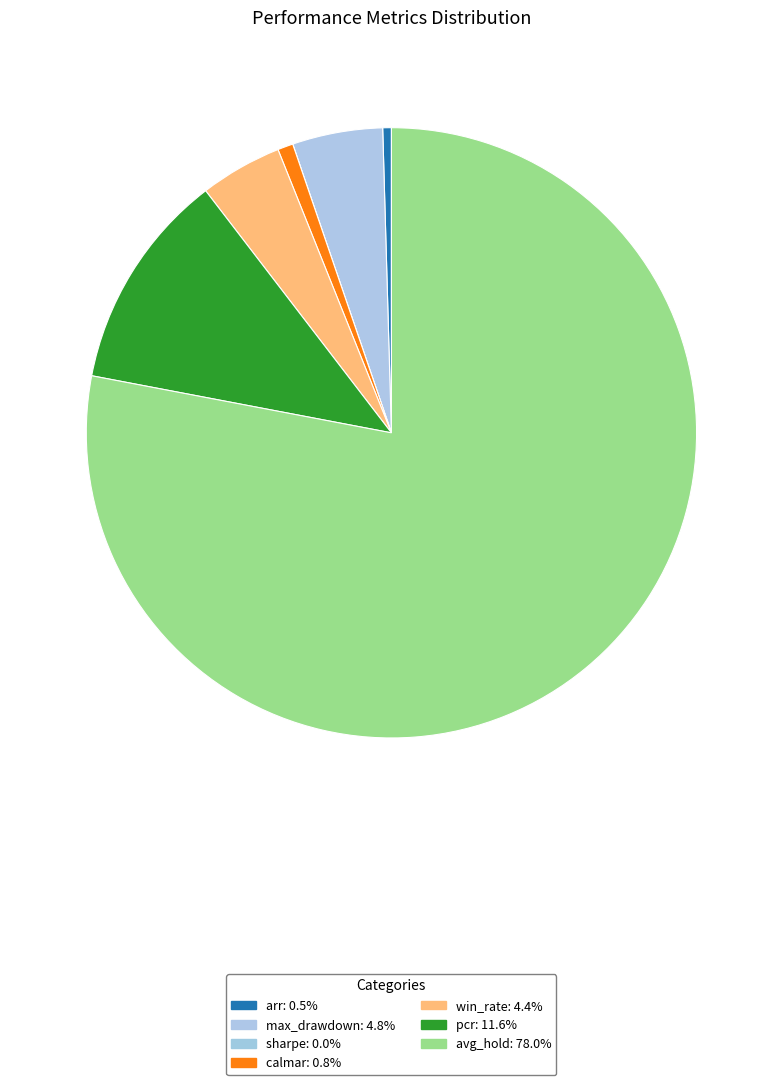

Which category has the smallest portion of the pie?

sharpe